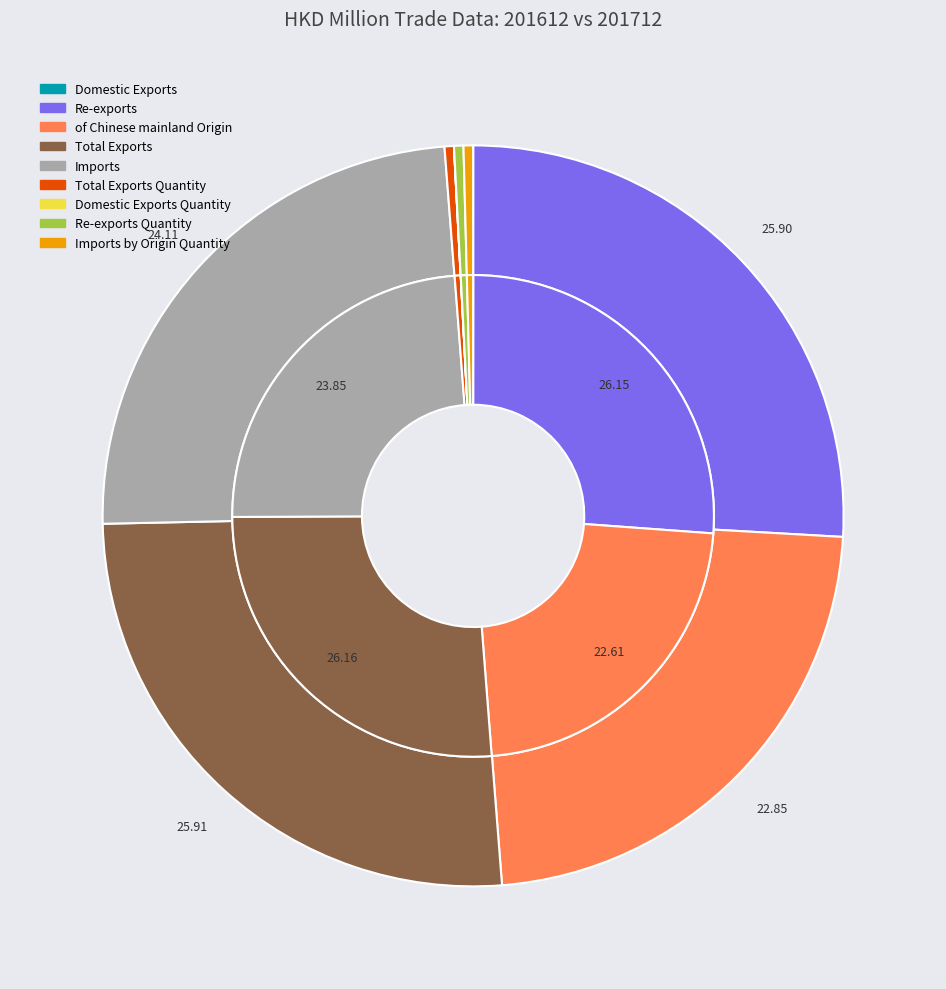

How many slices are in this pie chart?

9